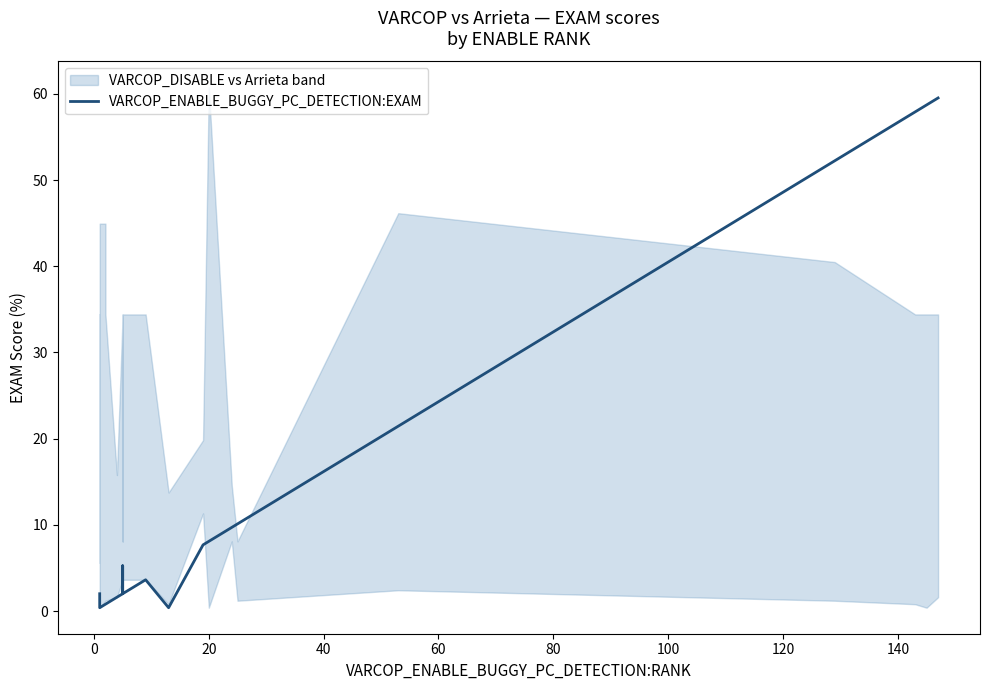

Is this an area chart (filled region under the line)?

No